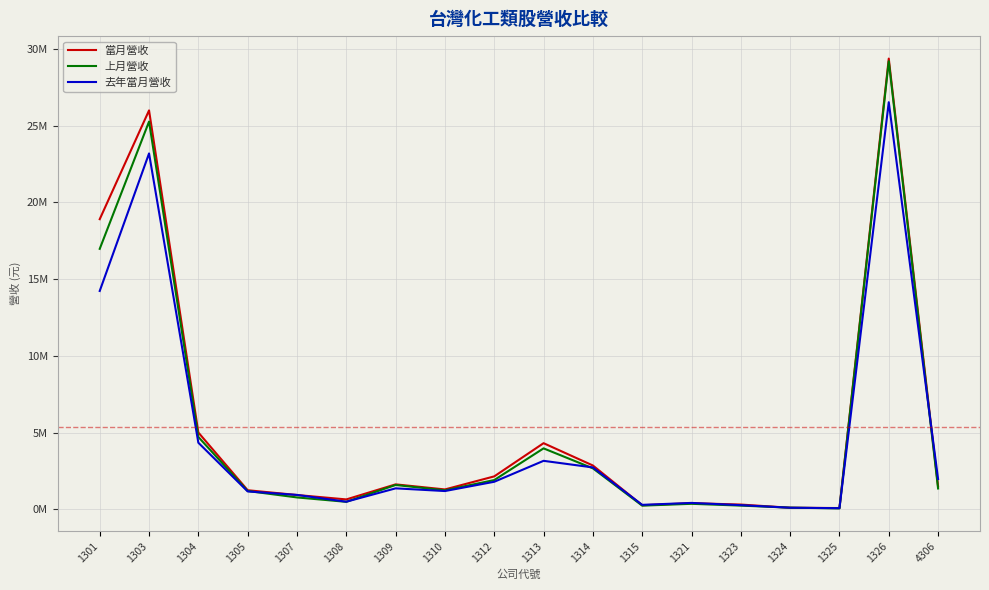

Between 1310 and 1307, which is larger?

1310